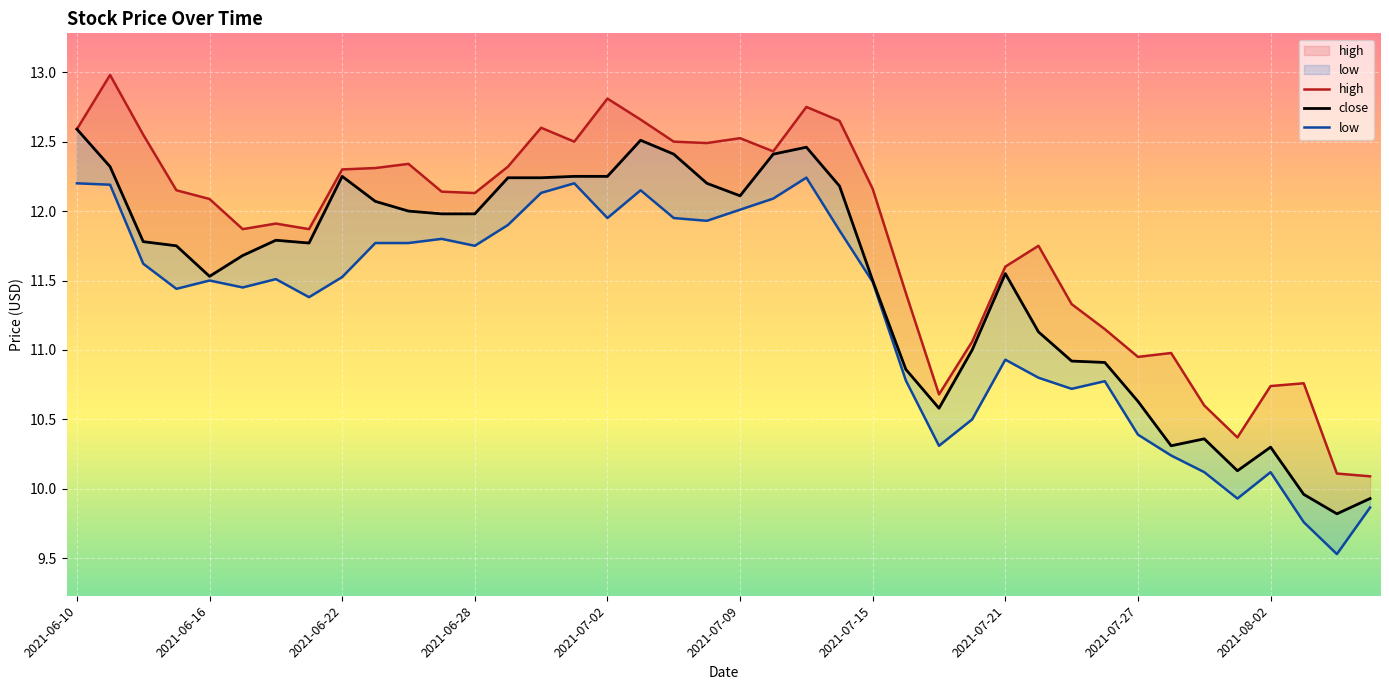

True or false: high has more than 2 points higher than both neighbors.

True